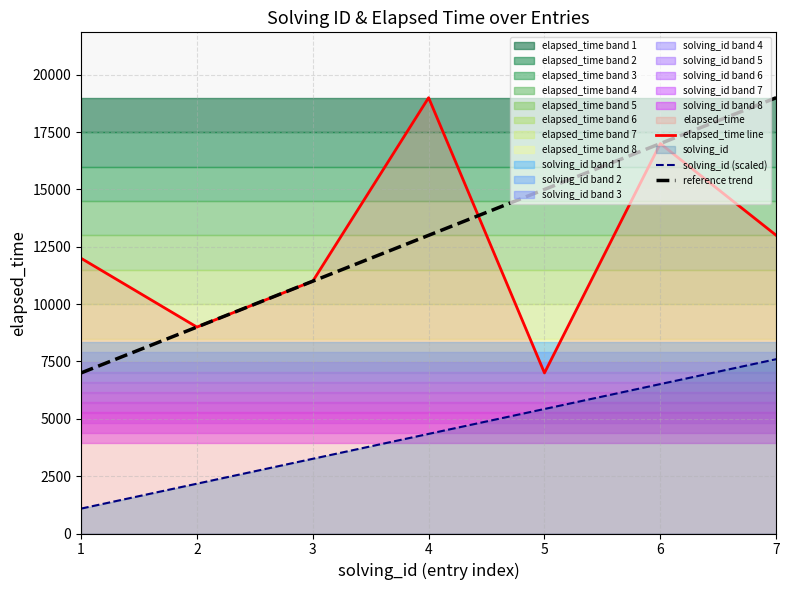

Where does the solving_id (scaled) series first go above 4342?

4